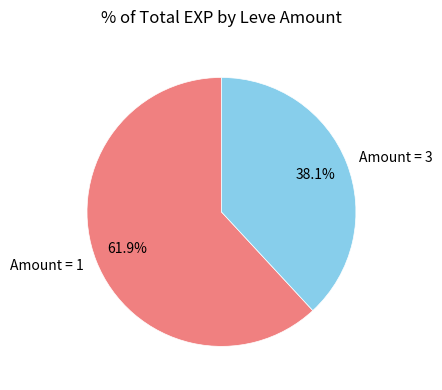

Rank the categories by value from highest to lowest.

Amount = 1, Amount = 3